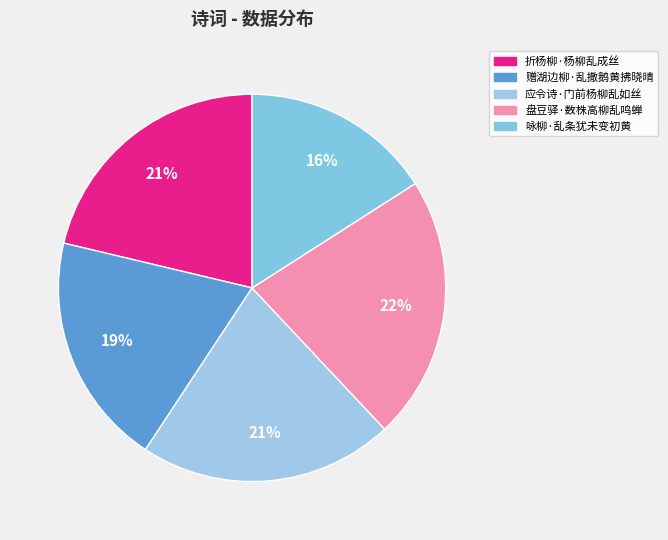

How many slices are in this pie chart?

5